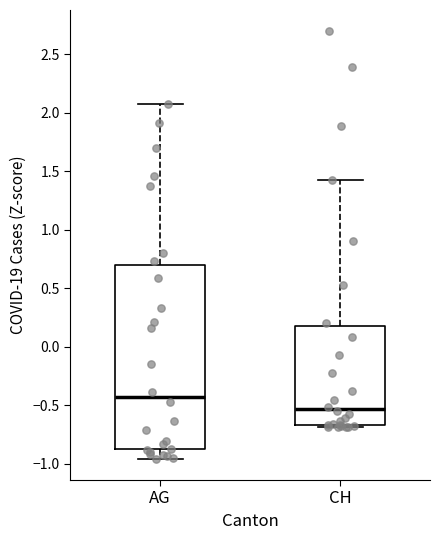

Reading left to right, transcribe this box plot: for each box, give where its median line is, the range the box spans, and where its two whiskers end, as read against the y-axis. The values are not printed on the chart, so give them approximately, as read against the axis.

AG: median -0.45, box -0.90 to 0.70, whiskers -0.95 to 2.10
CH: median -0.55, box -0.65 to 0.15, whiskers -0.70 to 1.45